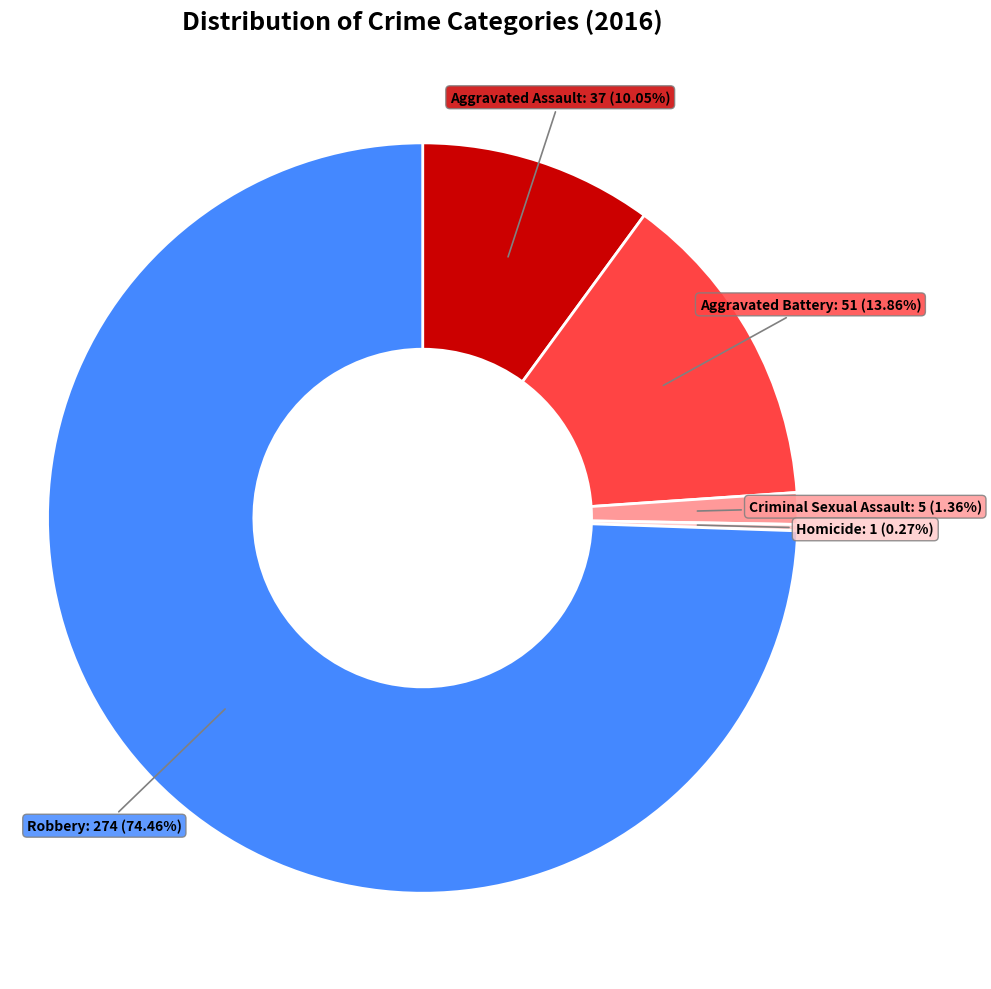

Between Criminal Sexual Assault and Aggravated Battery, which is larger?

Aggravated Battery